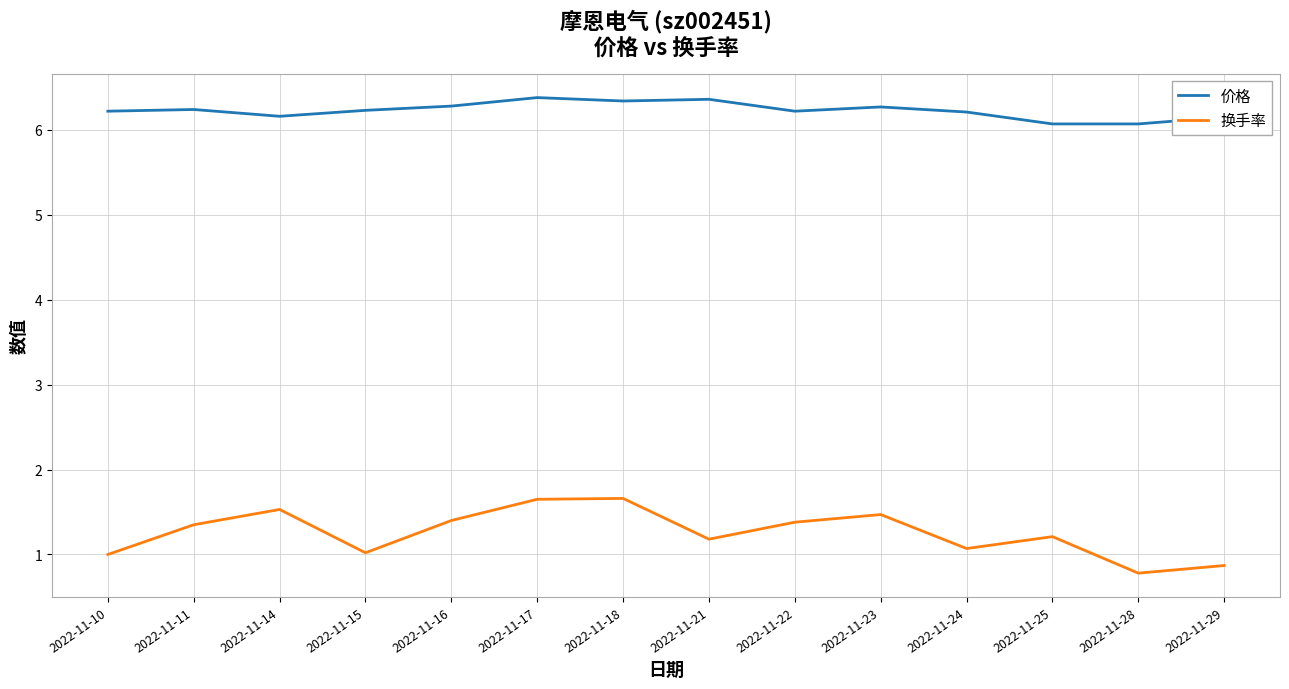

True or false: 价格 has more than 1 points higher than both neighbors.

True